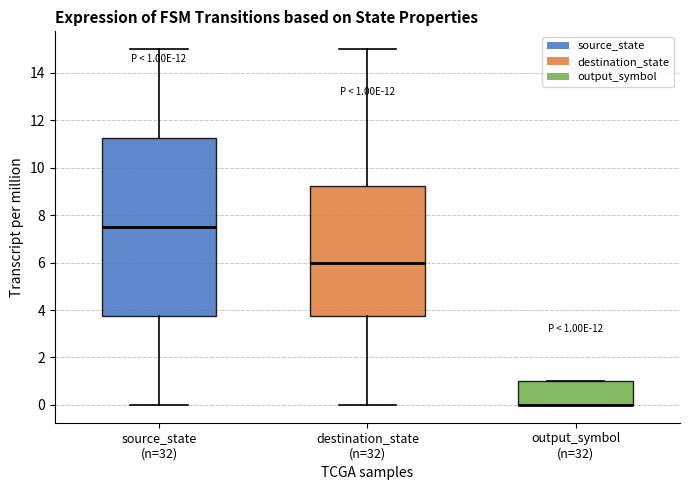

Comparing the boxes themselves (not the whiskers), which one is the tallest?

source_state (n=32)